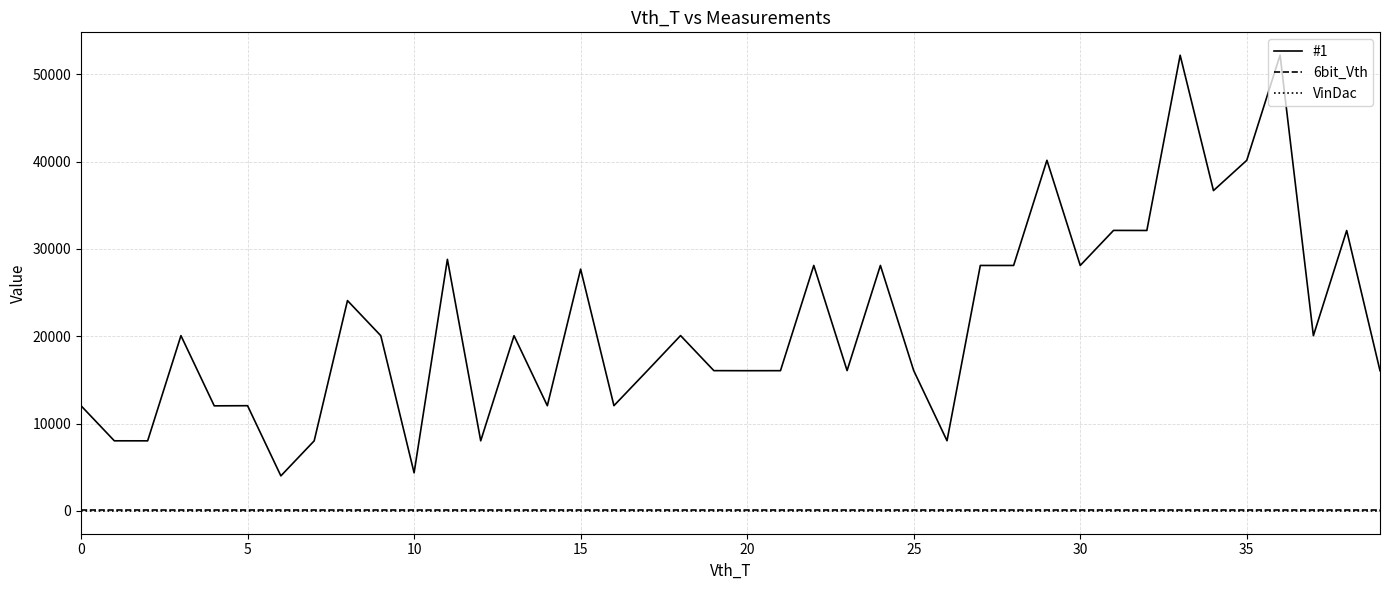

True or false: VinDac and 6bit_Vth intersect in this chart.

False